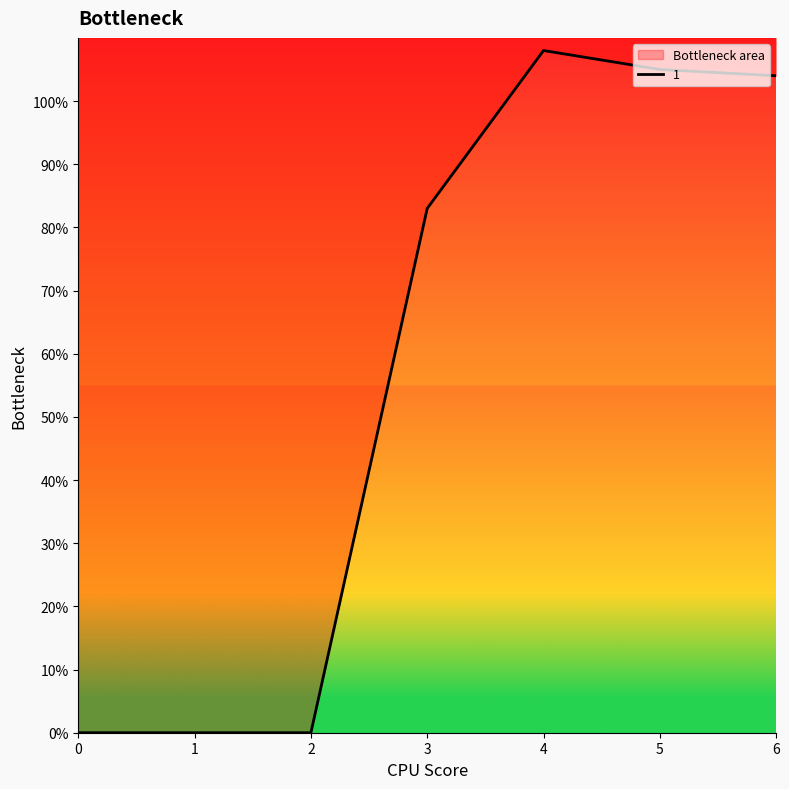

At how many categories does at least one series exceed 2?

4